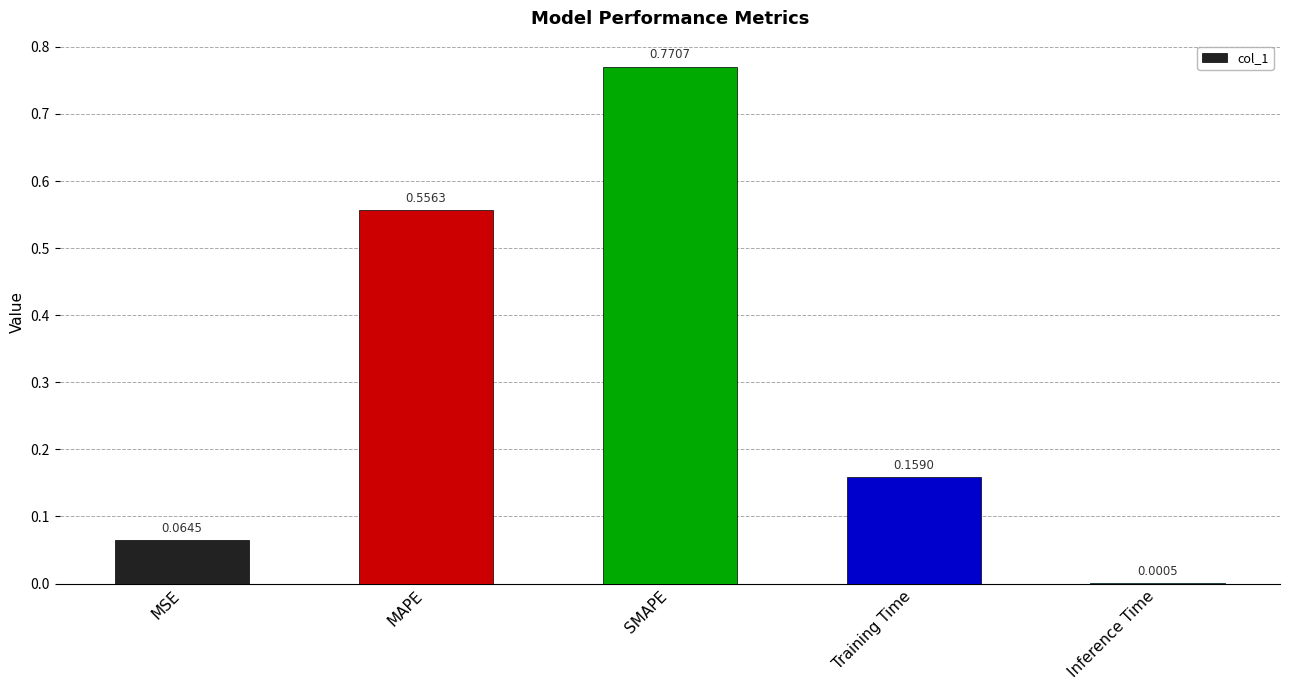

Which has a higher value, Training Time or MAPE?

MAPE